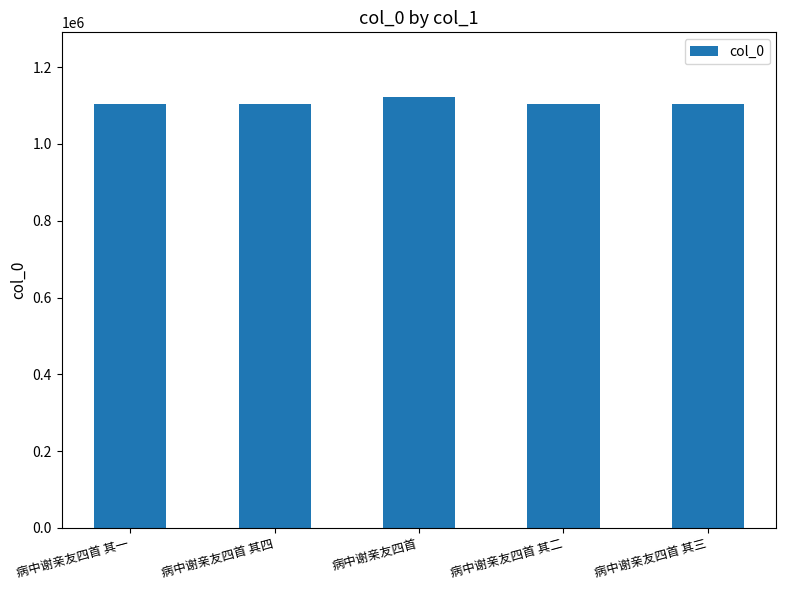

What is the label of the 1st bar from the right?

病中谢亲友四首 其三